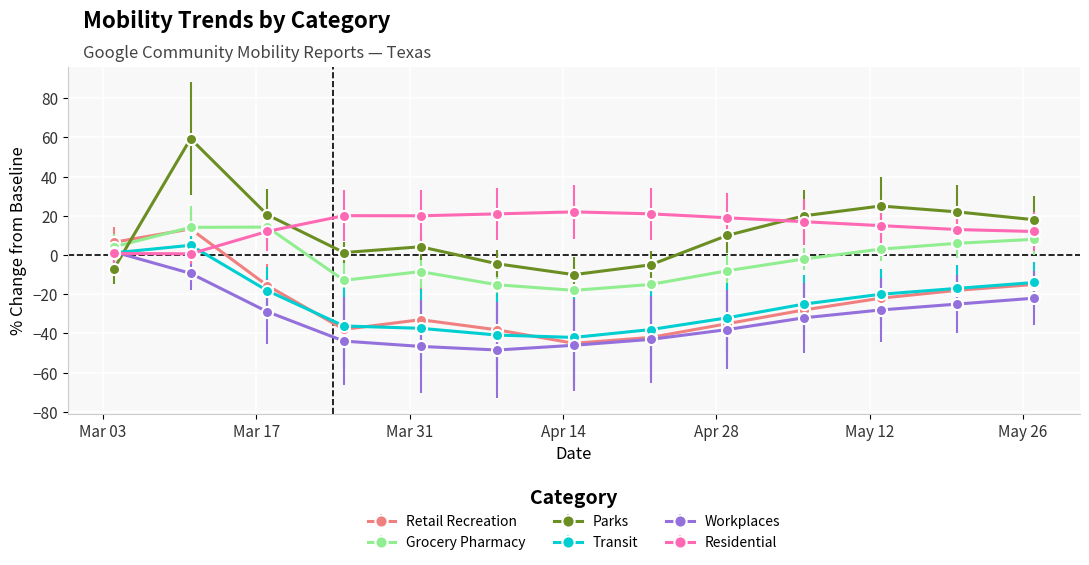

What is the difference between the maximum and minimum values in the Residential series?

21.4